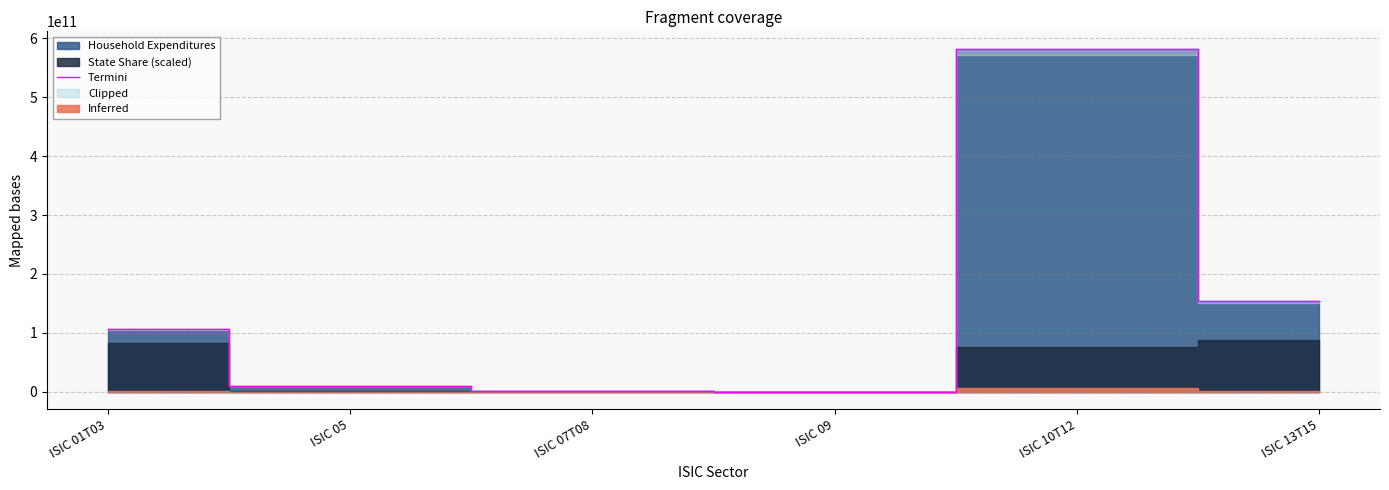

What is the smallest value displayed?

174459551.0